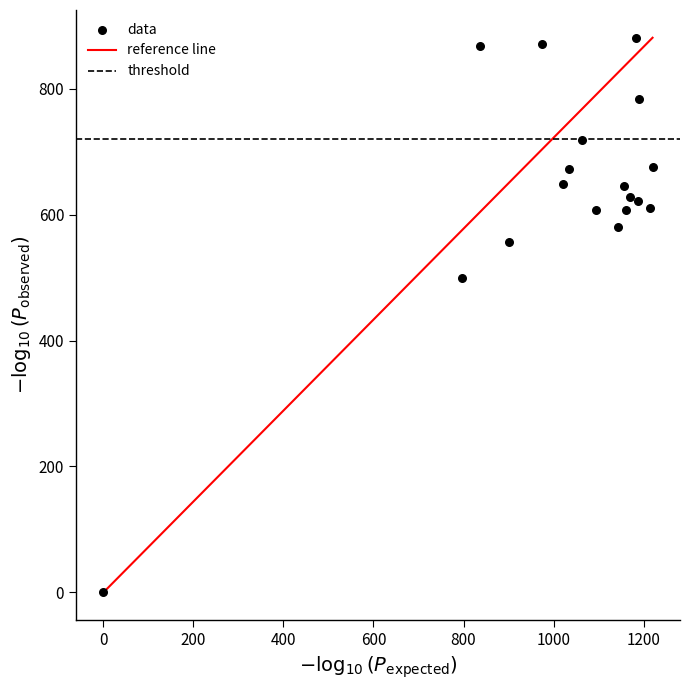

What Y value in the scatter plot is closest to 440?

499.5